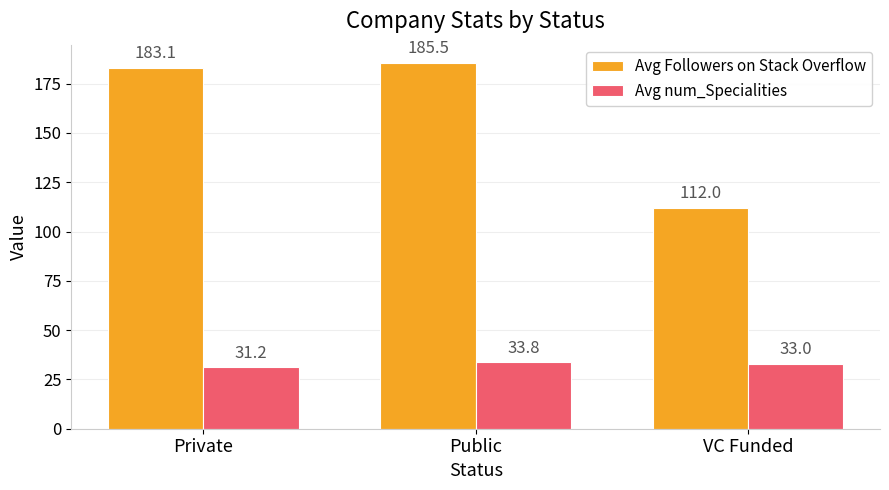

What is the spread (max minus min) of values at VC Funded?

79.0